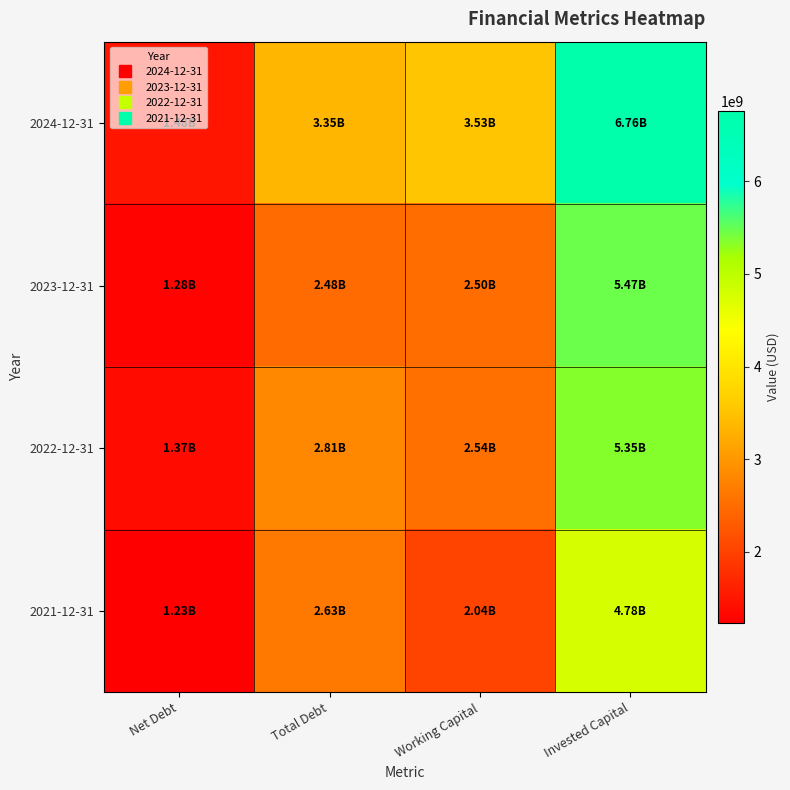

How many distinct data groups are displayed?

4